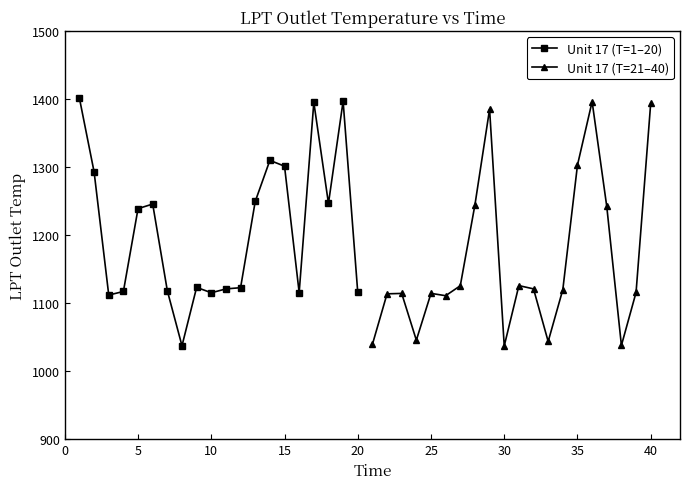

What is the sum of all Unit 17 (T=1–20) values?

24172.5